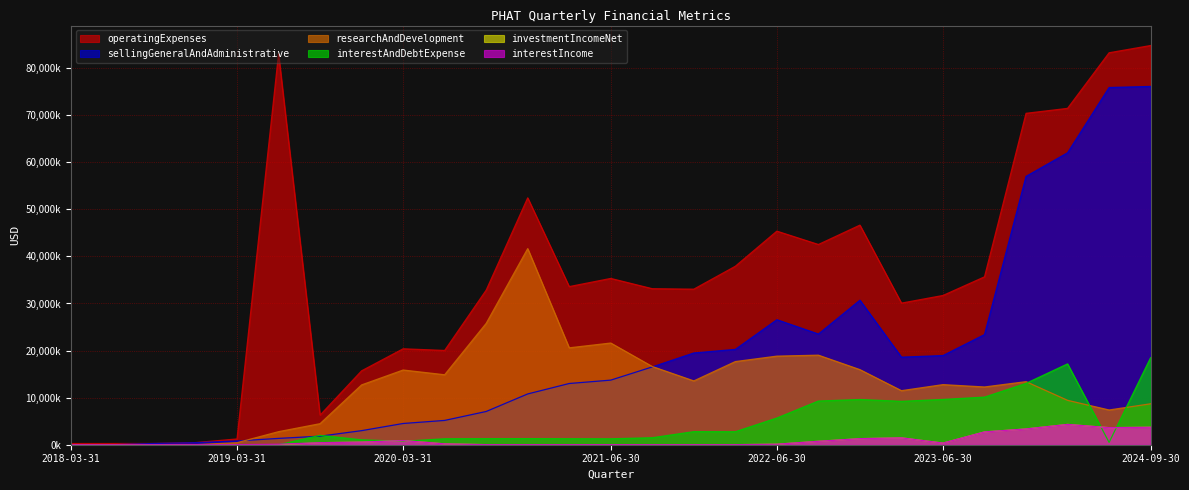

What is the total value across all series at 2023-12-31?

160505000